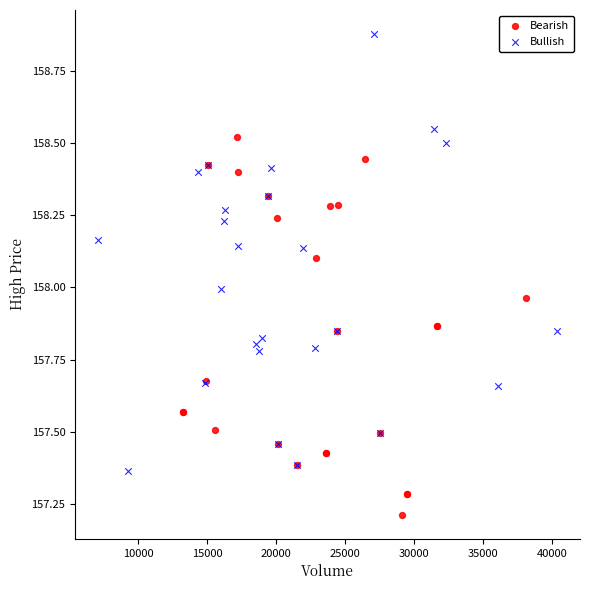

Which series contains the lowest Y value?

Bearish